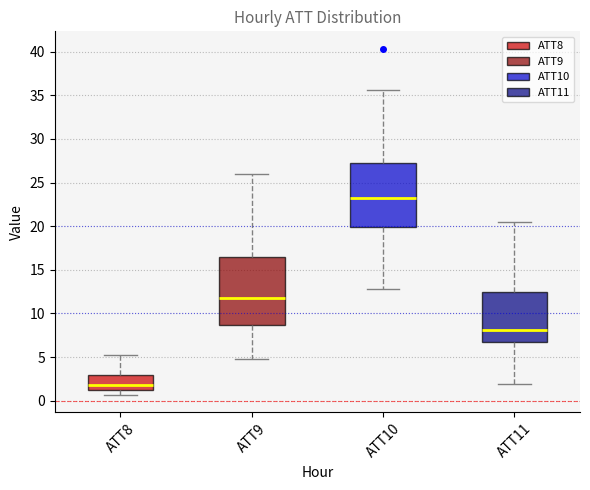

Which box has the highest median line?

ATT10